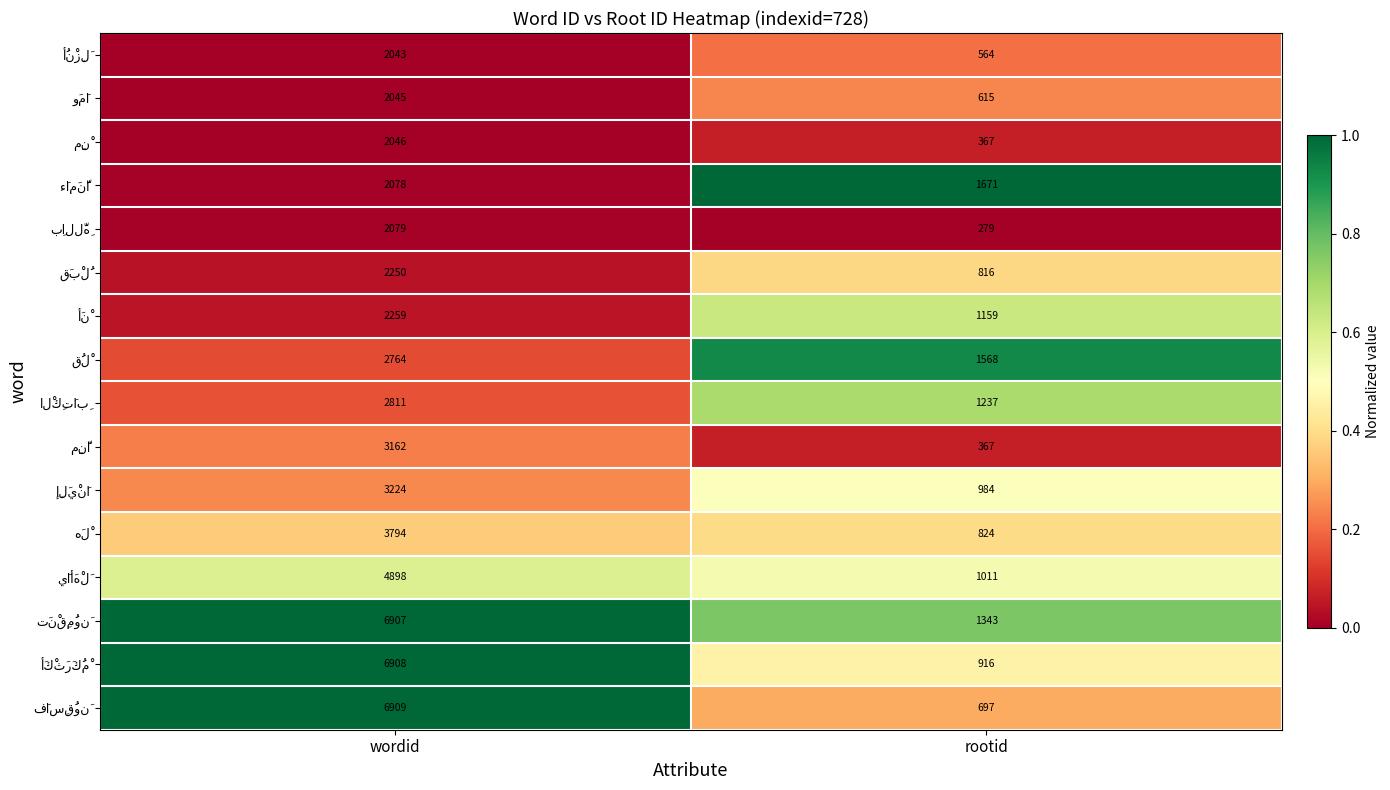

Which label corresponds to the largest value in the chart?

wordid